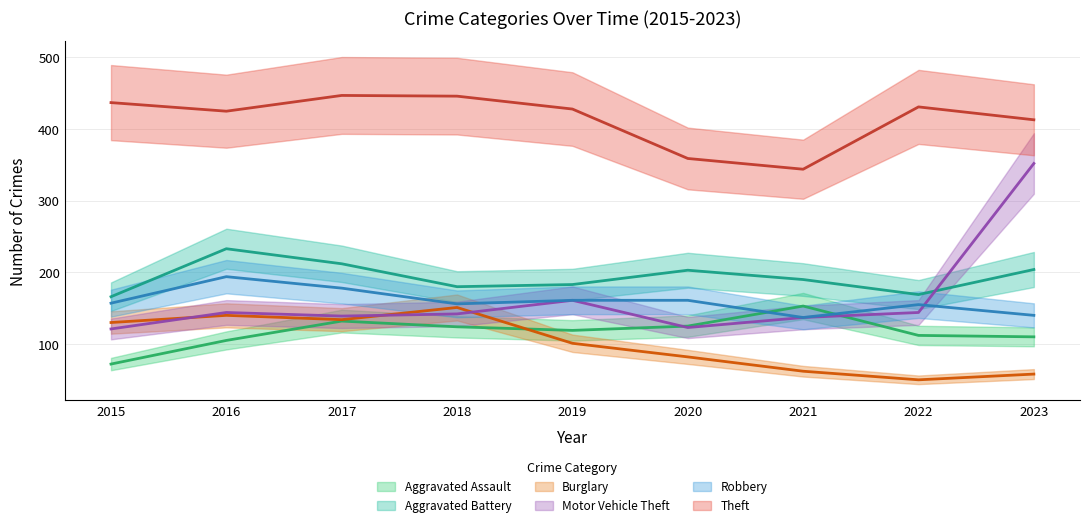

At how many categories does at least one series exceed 282?

9